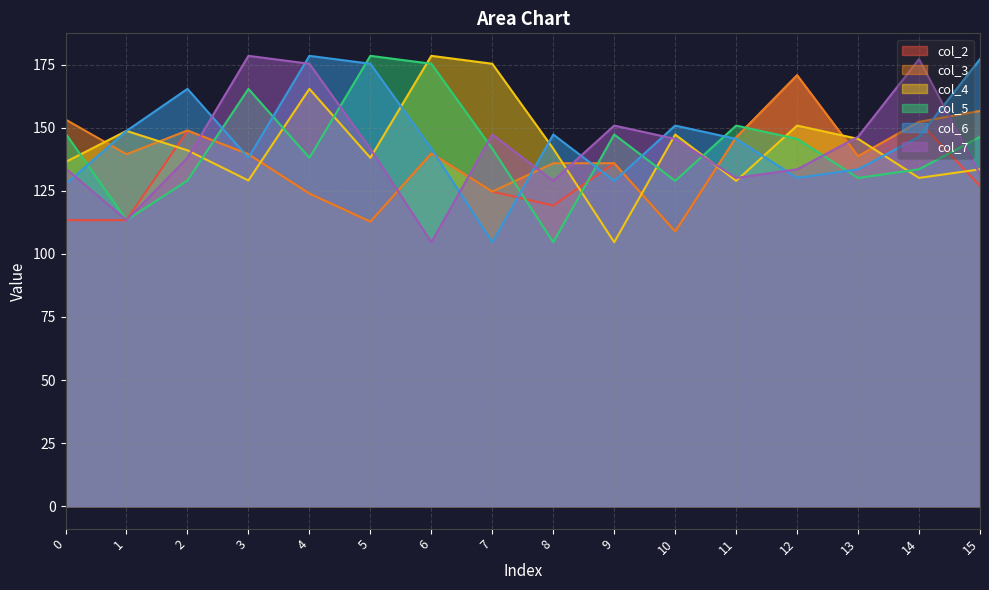

Where is the first local maximum for col_5?

3